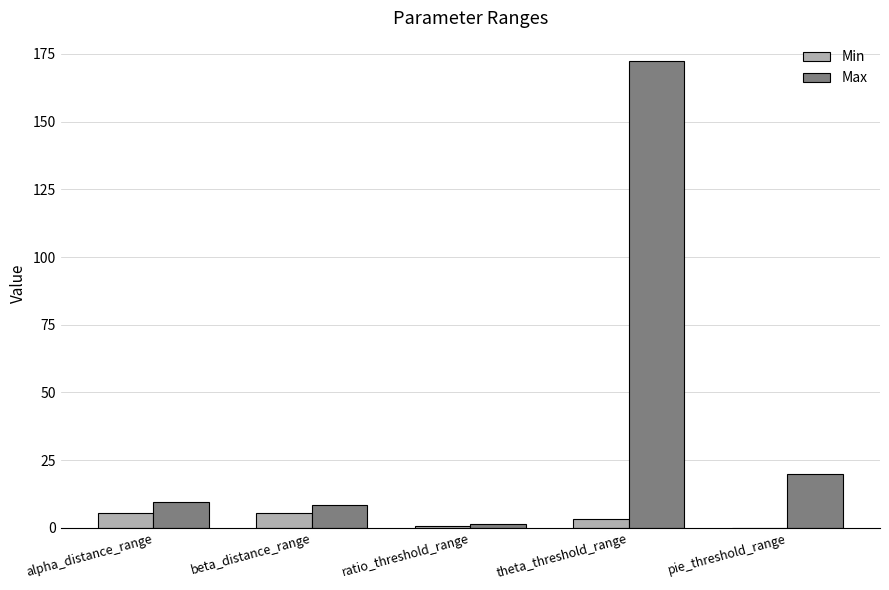

Which series has the widest spread of values?

Max